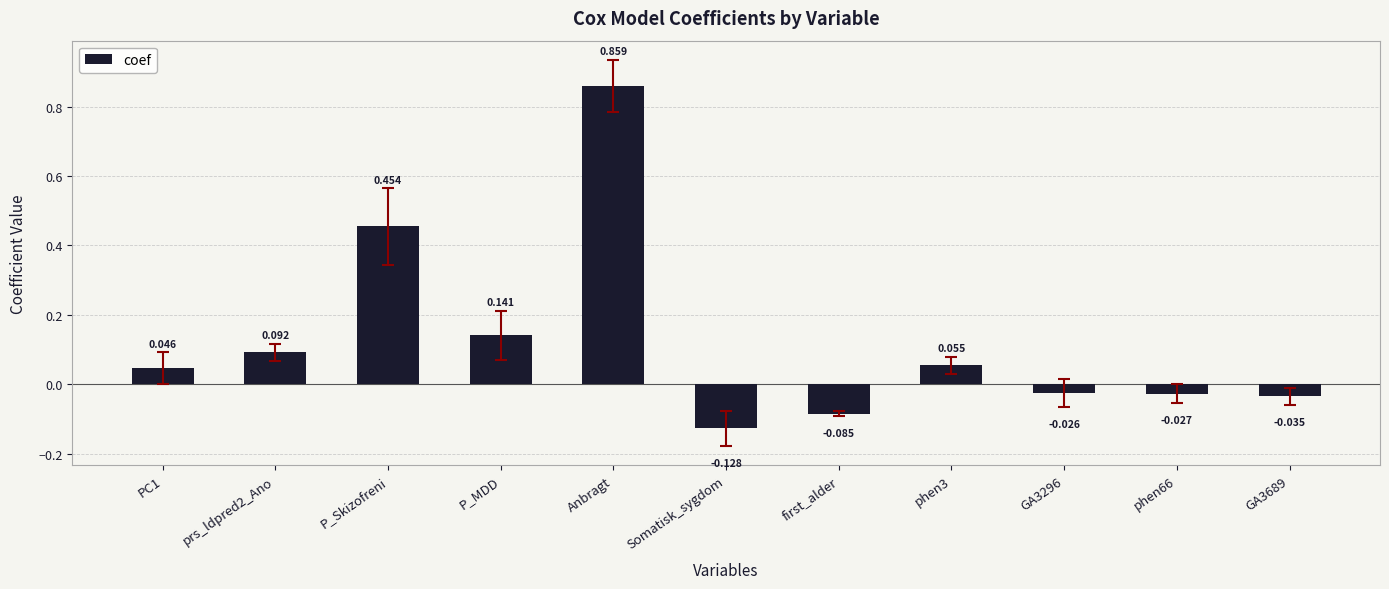

What is the label of the 5th bar from the left?

Anbragt